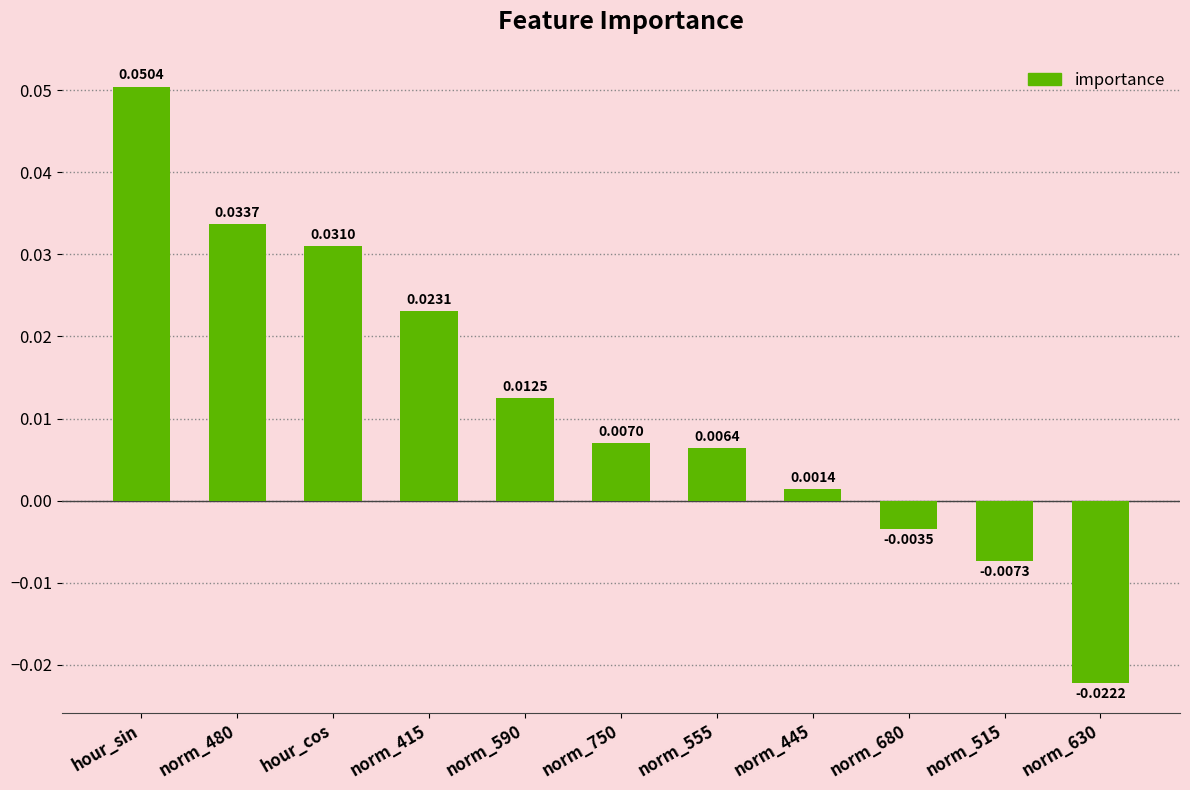

Which category has the highest value across all series?

hour_sin